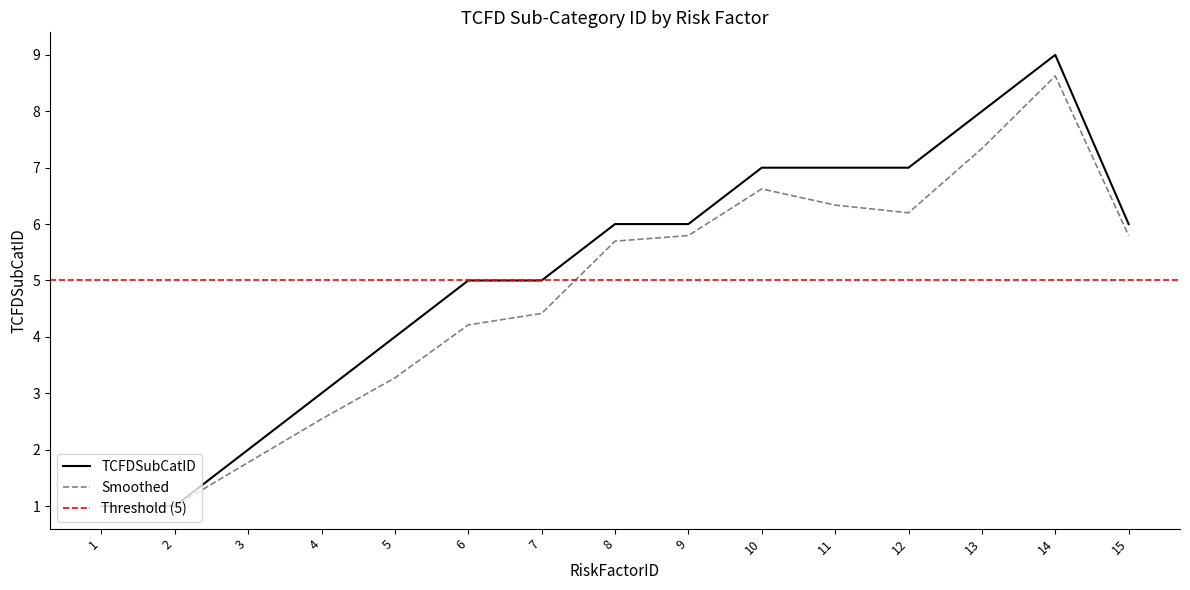

At which category does the data reach its first local peak?

14